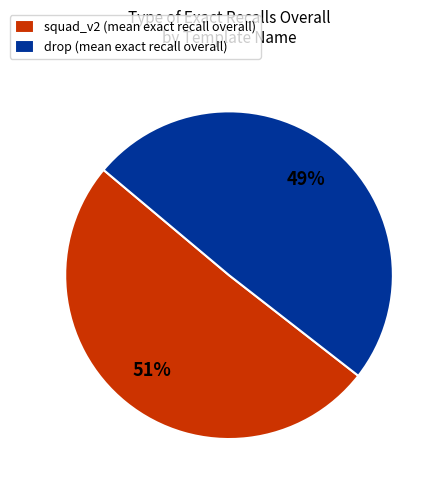

Is the sum of drop and squad_v2 greater than half?

Yes